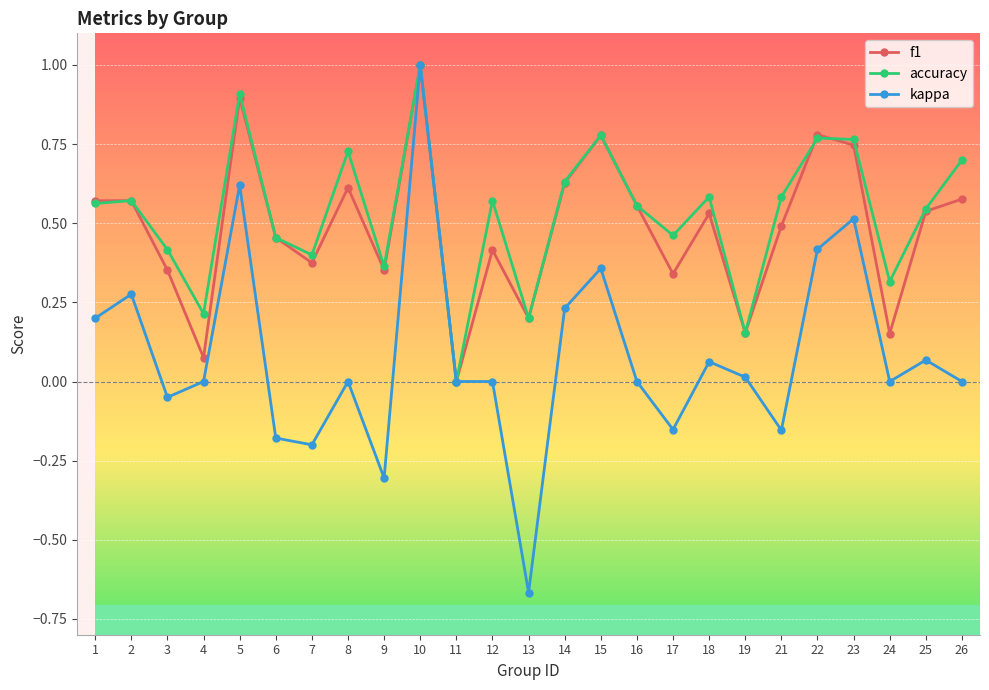

Is the value of f1 at 3 greater than the value of accuracy at 23?

No